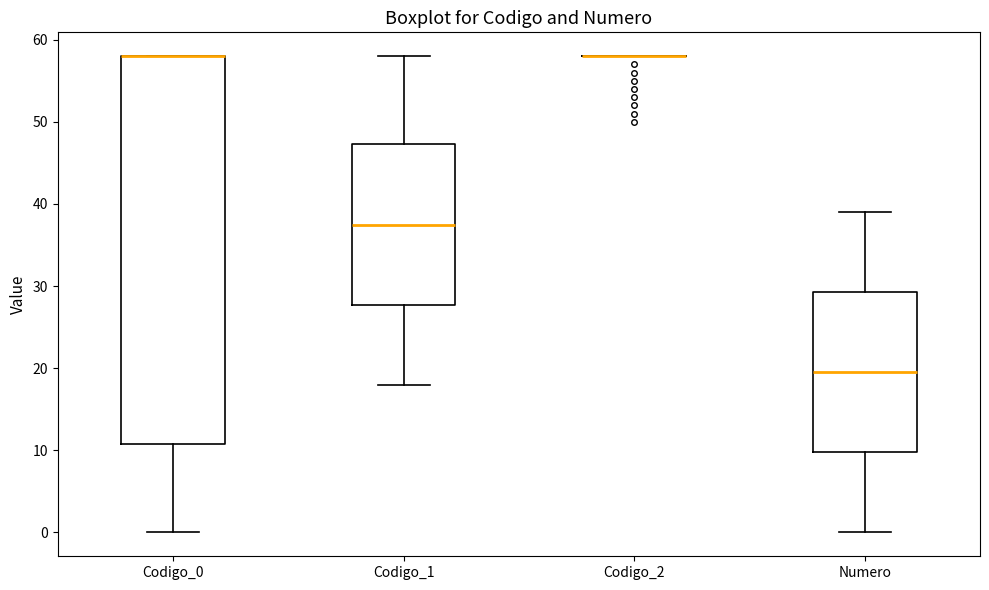

Reading left to right, read every box against the y-axis: the position of its median line, the range the box covers, and the ends of its whiskers. The values are not printed on the chart, so give them approximately, as read against the axis.

Codigo_0: median 58 (drawn on the box's upper edge), box 11 to 58, whiskers 0 to 58
Codigo_1: median 38, box 28 to 47, whiskers 18 to 58
Codigo_2: box collapsed to a line at 58, whiskers 58 to 58
Numero: median 20, box 10 to 29, whiskers 0 to 39